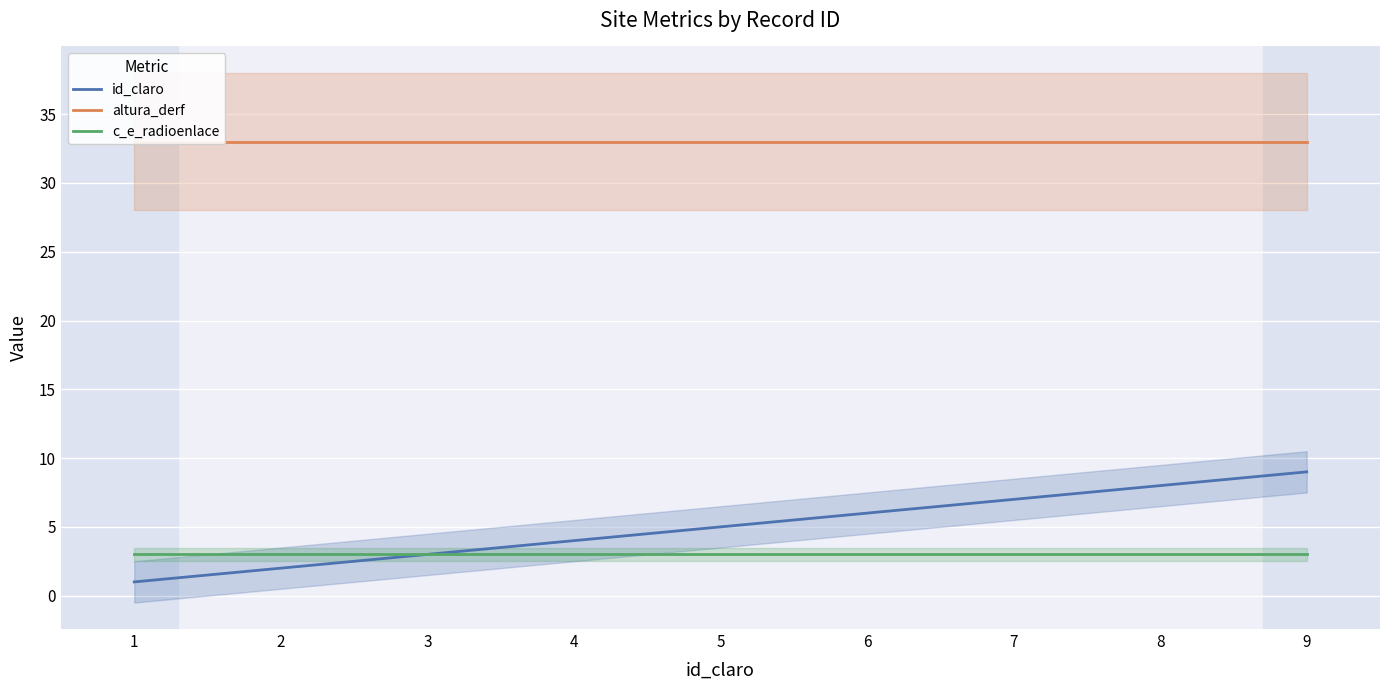

Rank the series by their maximum value, from highest to lowest.

altura_derf, id_claro, c_e_radioenlace